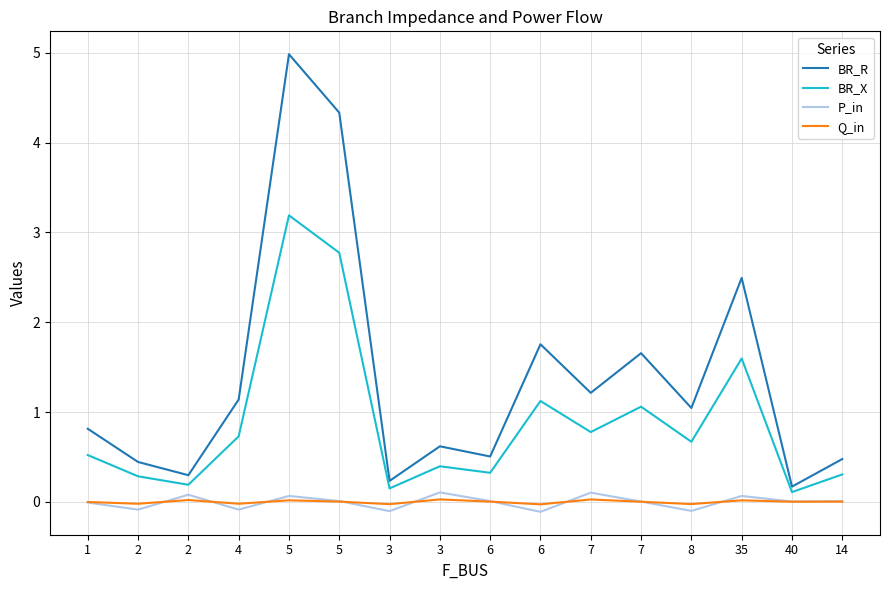

How many lines are shown in the chart?

4